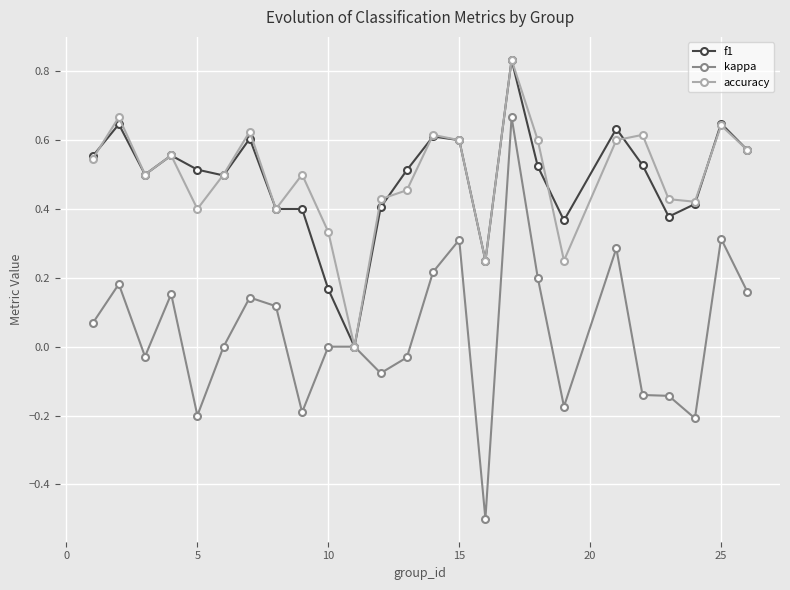

Which series has the widest spread of values?

kappa